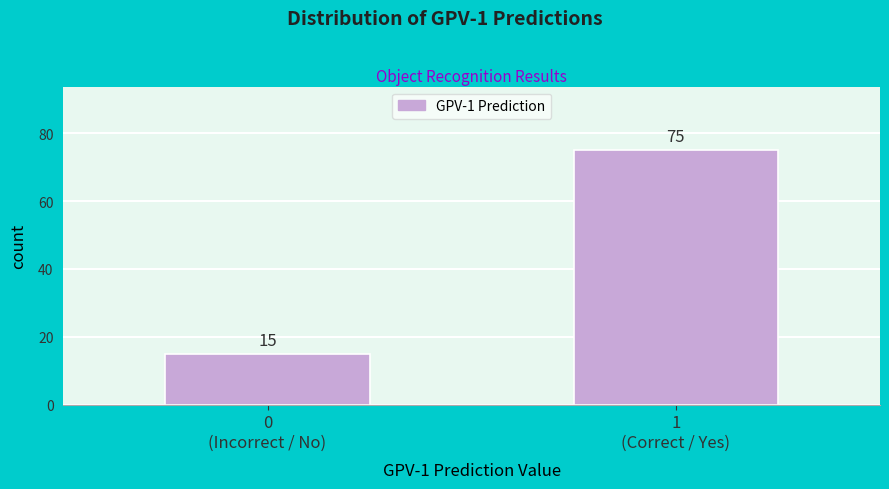

Reading right to left, list all the values displayed in this chart.

75	15